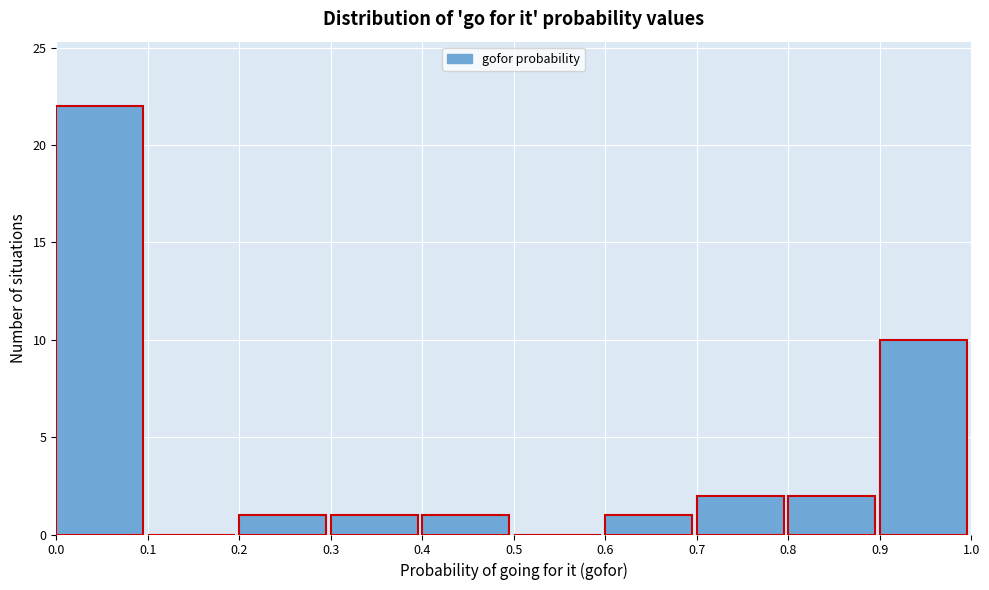

Reading left to right, transcribe this chart: for each bar, give the range it covers on the x-axis and its height. The values are not printed on the chart, so give them approximately, as read against the axis.

0.0 to 0.1: 22
0.1 to 0.2: 0
0.2 to 0.3: 1
0.3 to 0.4: 1
0.4 to 0.5: 1
0.5 to 0.6: 0
0.6 to 0.7: 1
0.7 to 0.8: 2
0.8 to 0.9: 2
0.9 to 1.0: 10